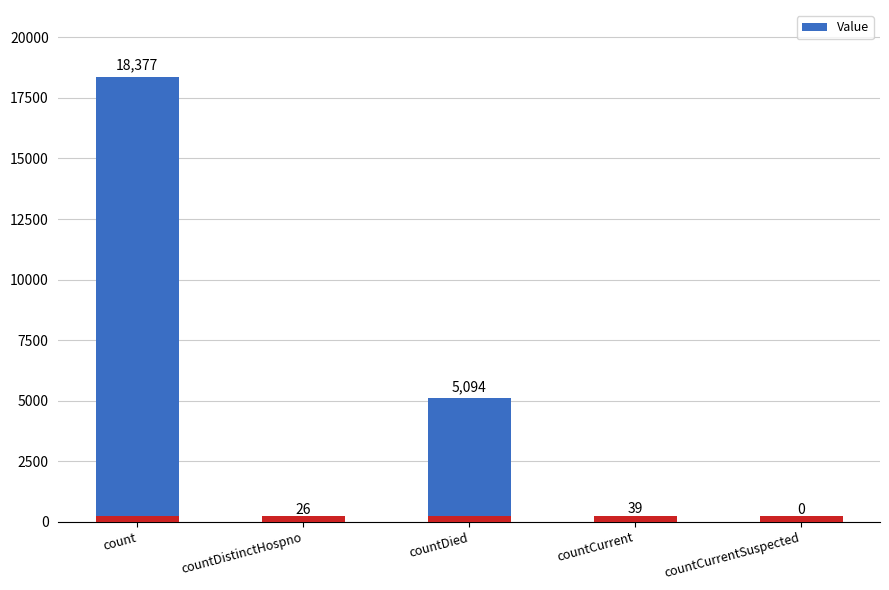

Which label corresponds to the largest value in the chart?

count